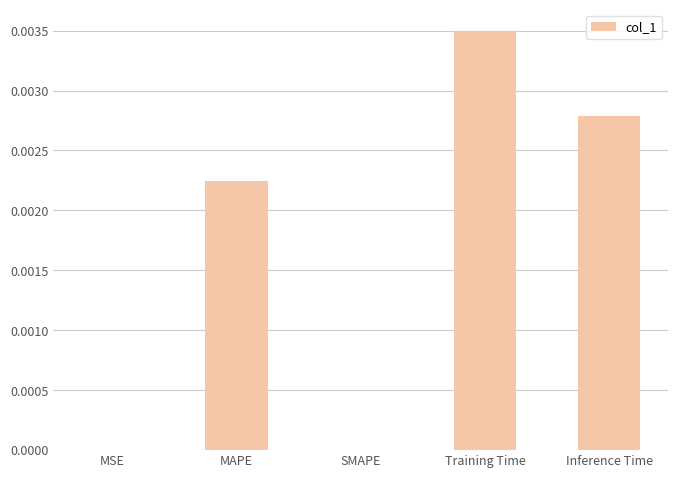

At which category does the chart reach its peak across all series?

Training Time